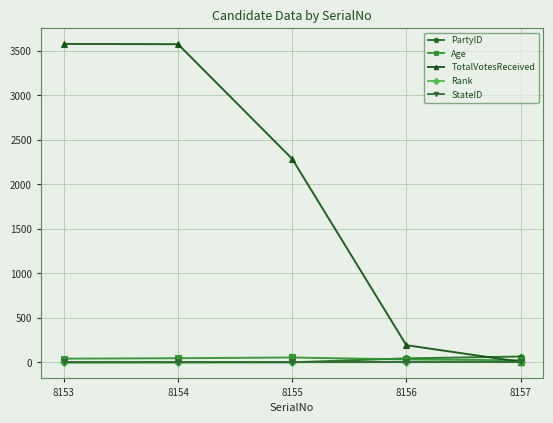

After their last crossing, which series has the higher values: PartyID or TotalVotesReceived?

PartyID